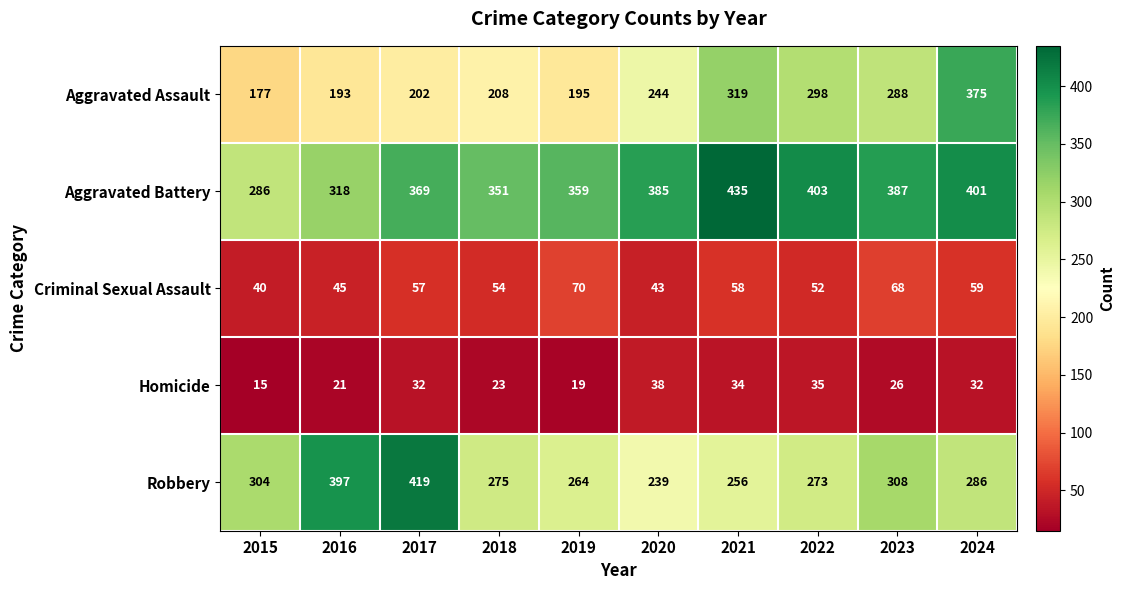

At which label is Robbery closest to 329?

2023